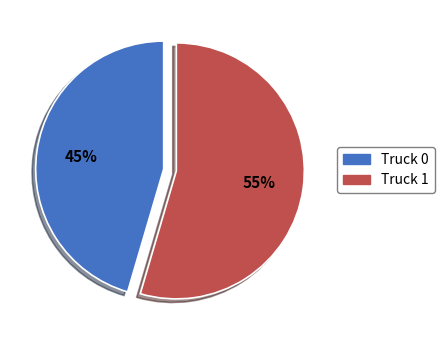

What is the smallest slice in the pie chart?

Truck 0